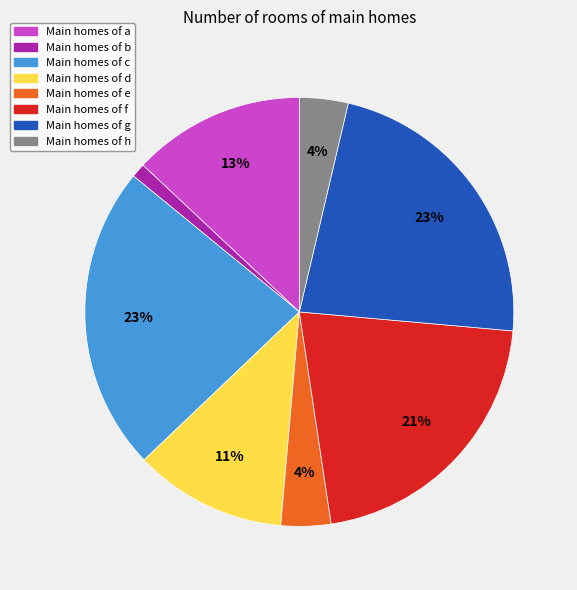

Count the number of slices in the pie.

8